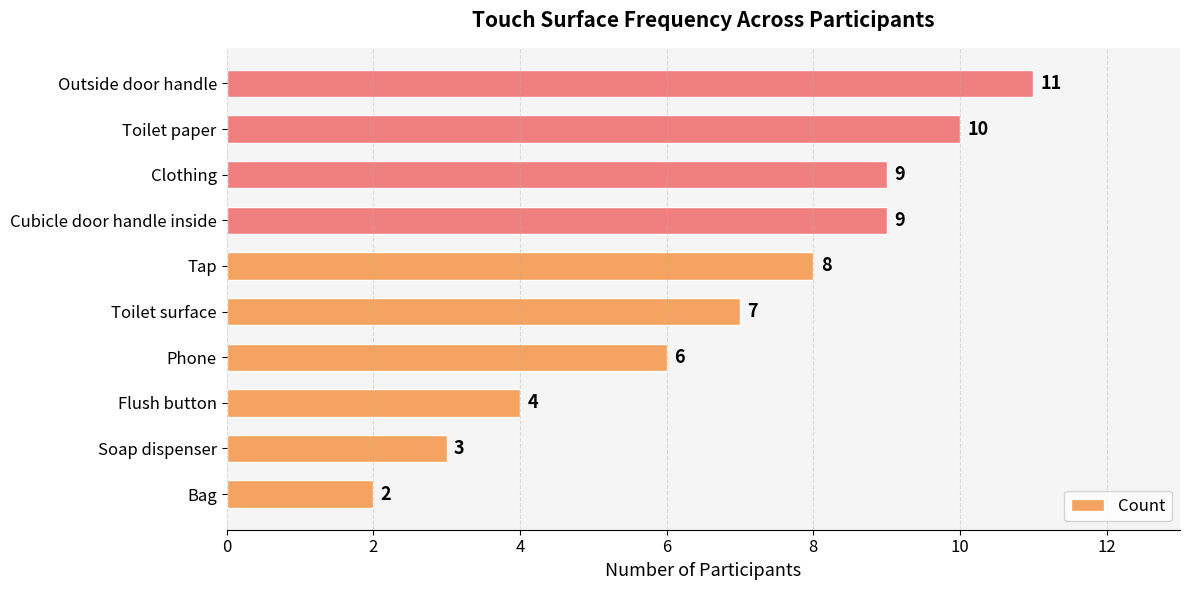

What is the change in value from Bag to Clothing?

+7